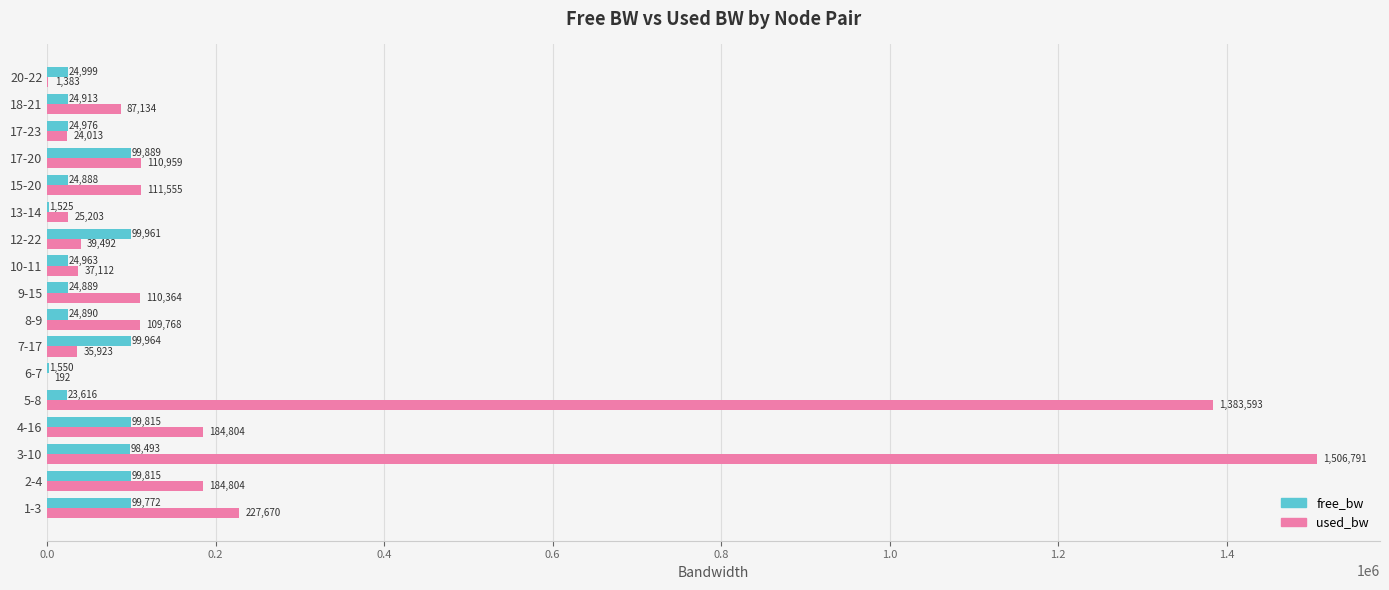

What are all the series names shown in the legend?

free_bw, used_bw